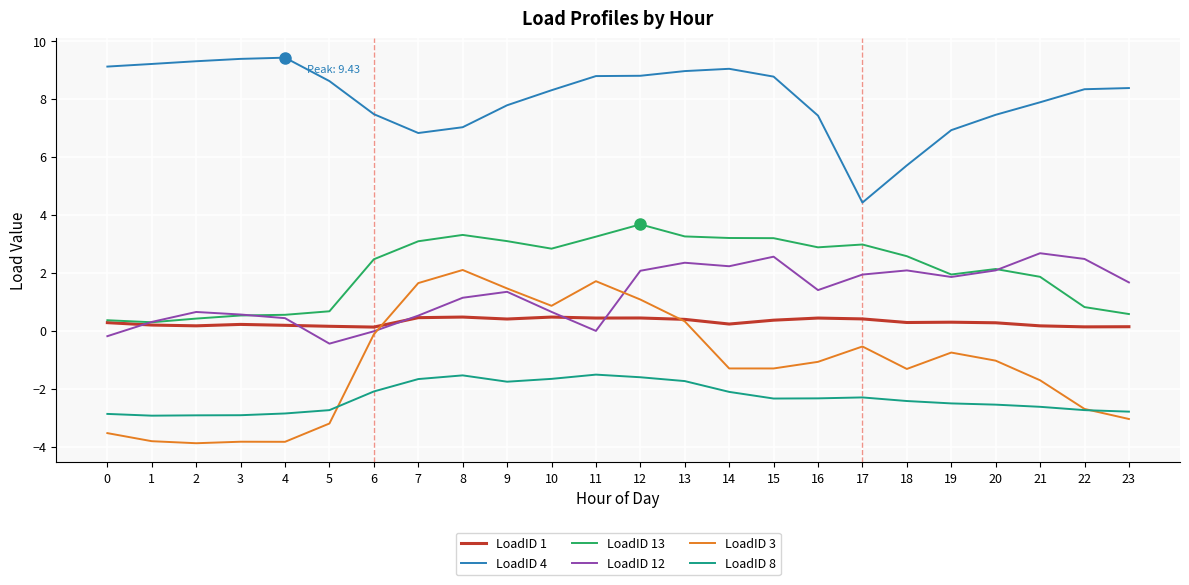

True or false: LoadID 4 and LoadID 13 intersect in this chart.

False